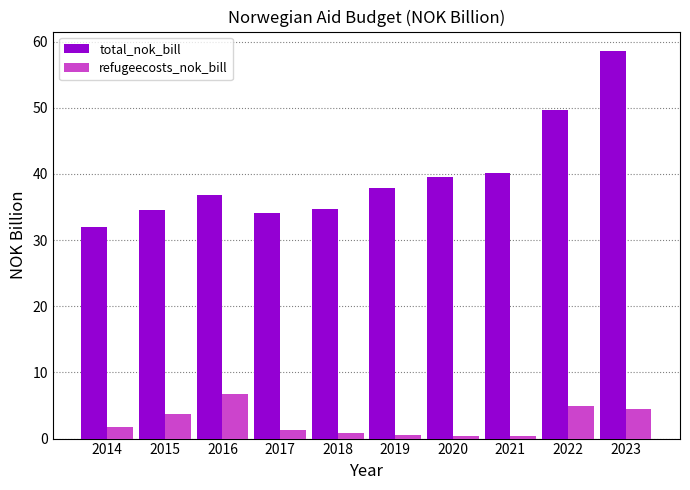

Does the chart contain any negative values?

No